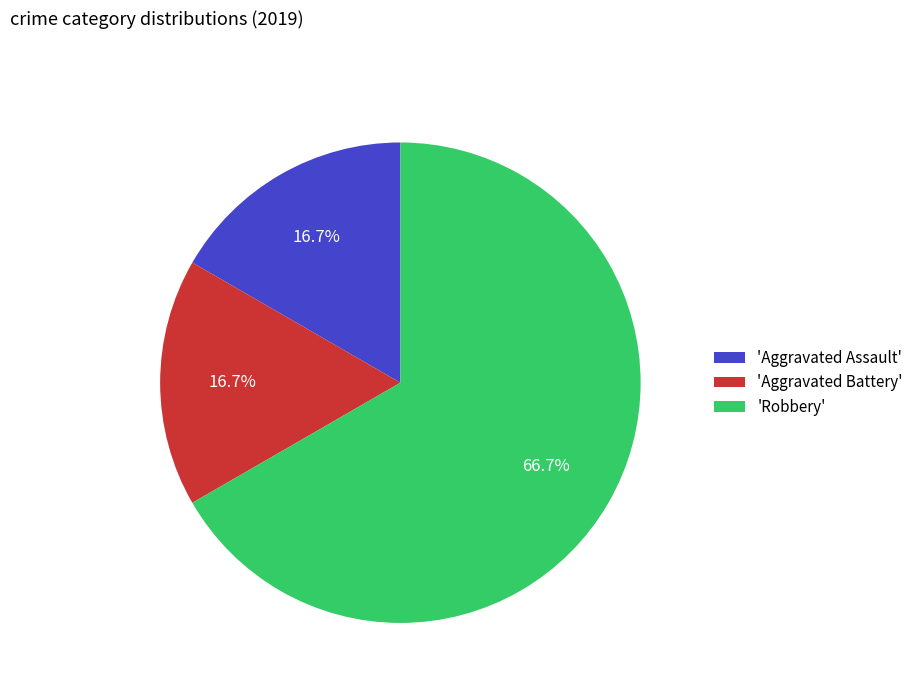

Count the number of slices in the pie.

3